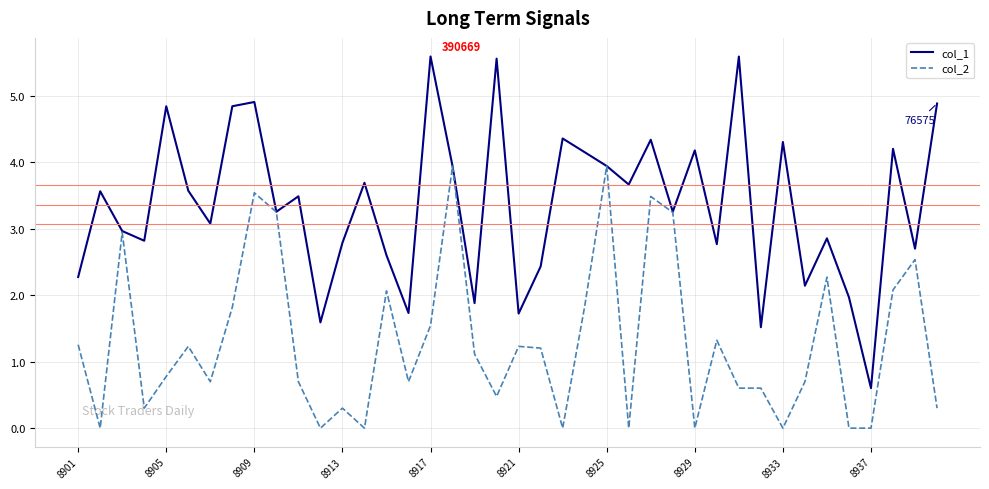

Which series has the widest spread of values?

col_1